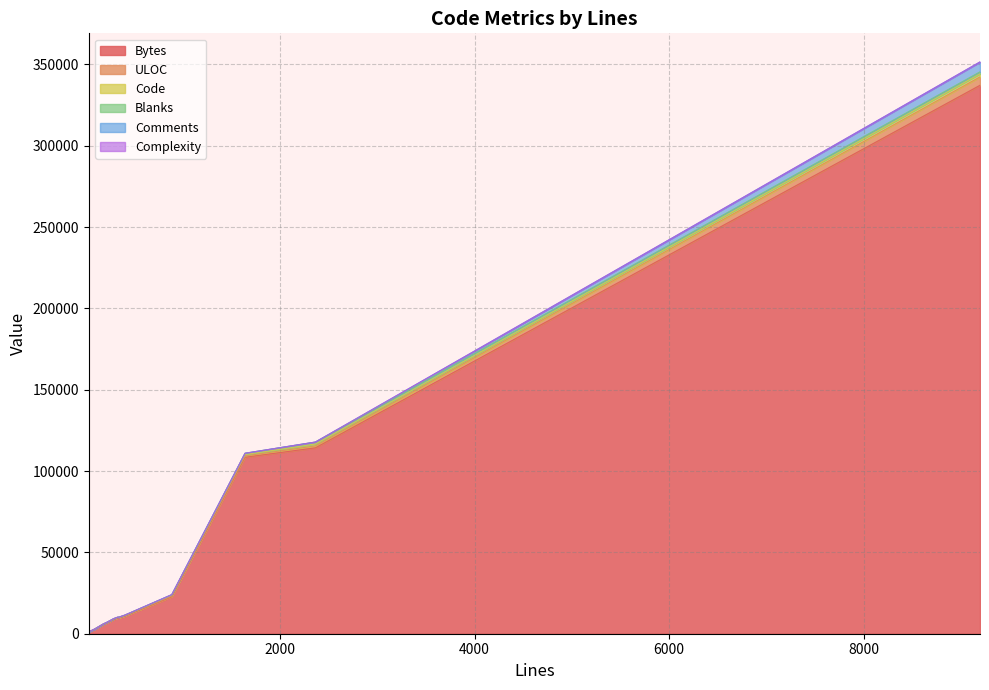

How many interior local valleys does the Blanks series have?

3